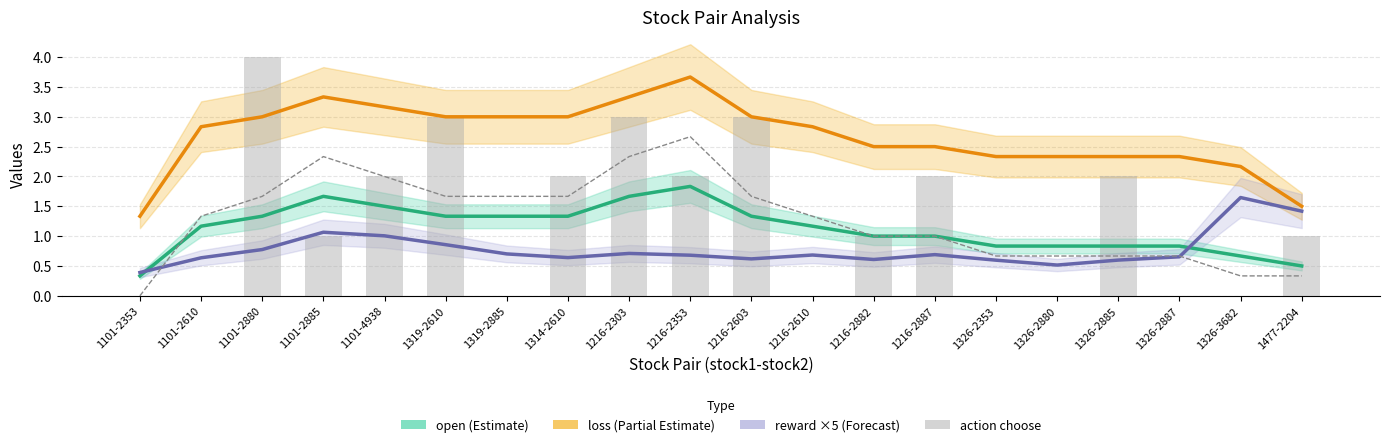

What is the average value of the open series?

1.1